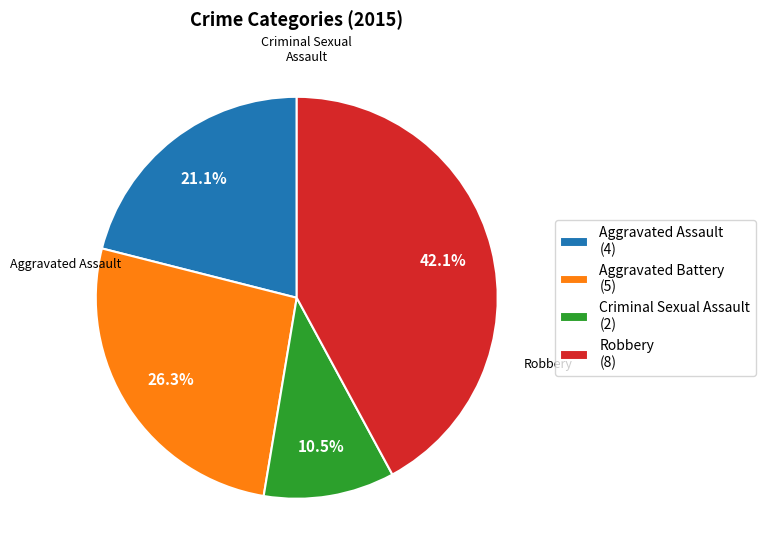

Is it true that Robbery is 42% of the pie?

True